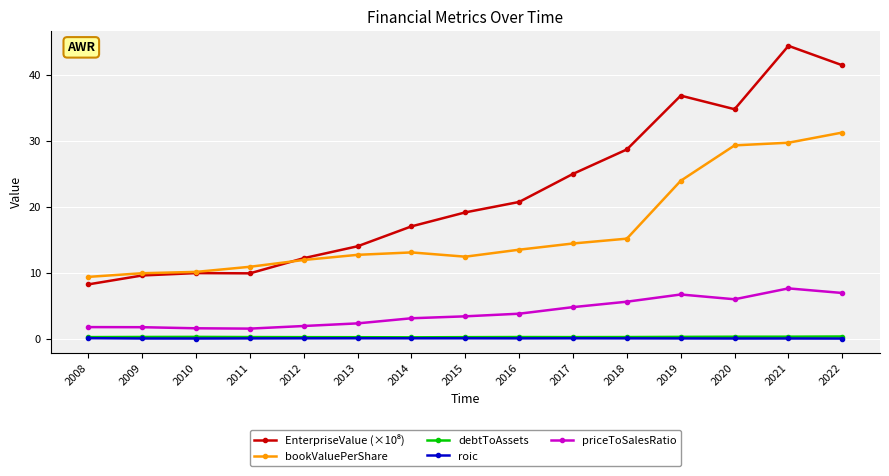

How many lines are shown in the chart?

5